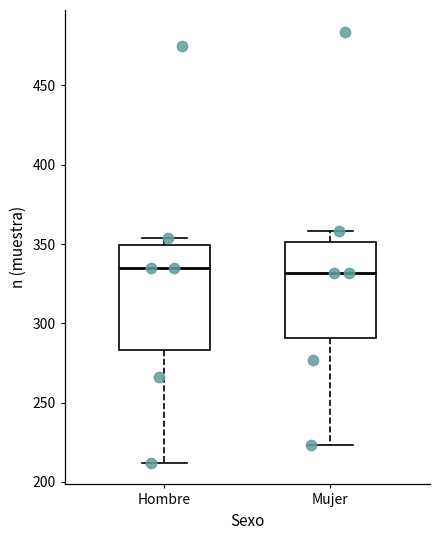

Comparing the boxes themselves (not the whiskers), which one is the tallest?

Hombre